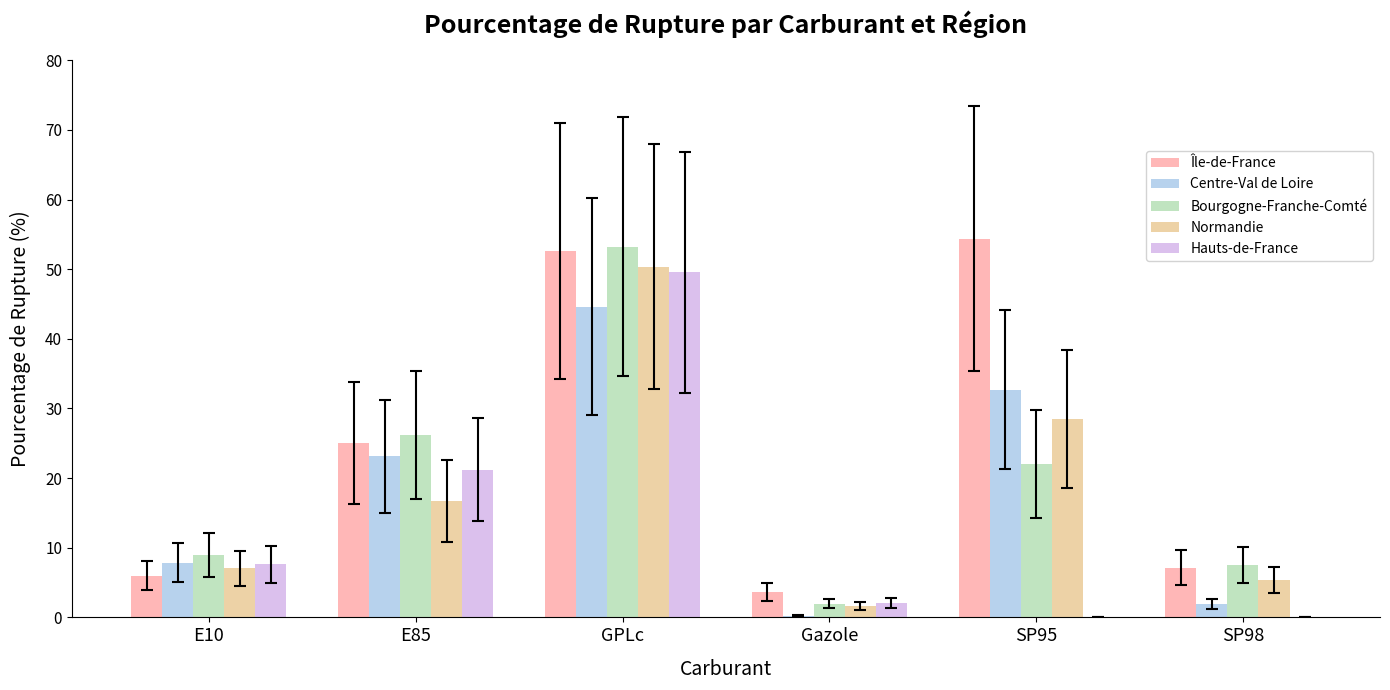

At which category is the sum across all series the highest?

GPLc